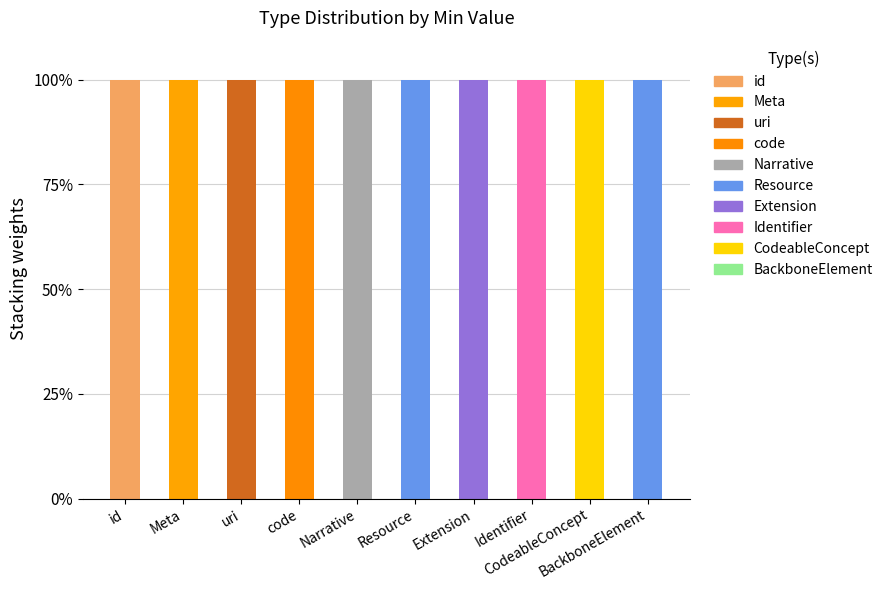

Are the bars horizontal?

No